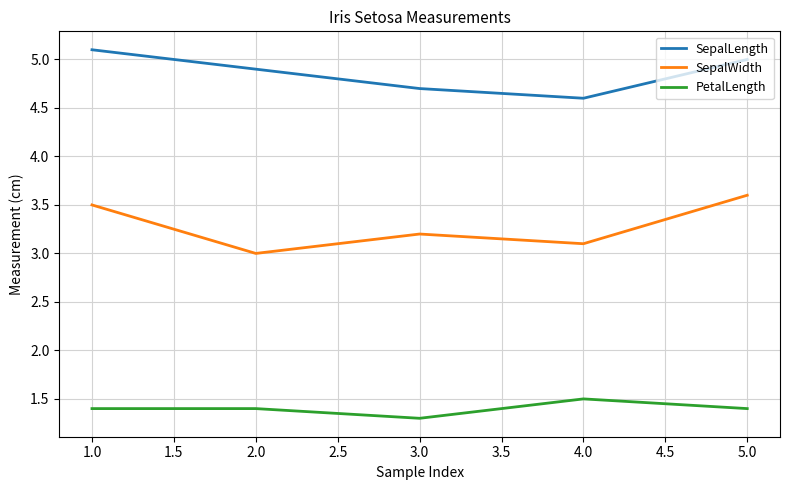

At how many categories does at least one series exceed 1?

5